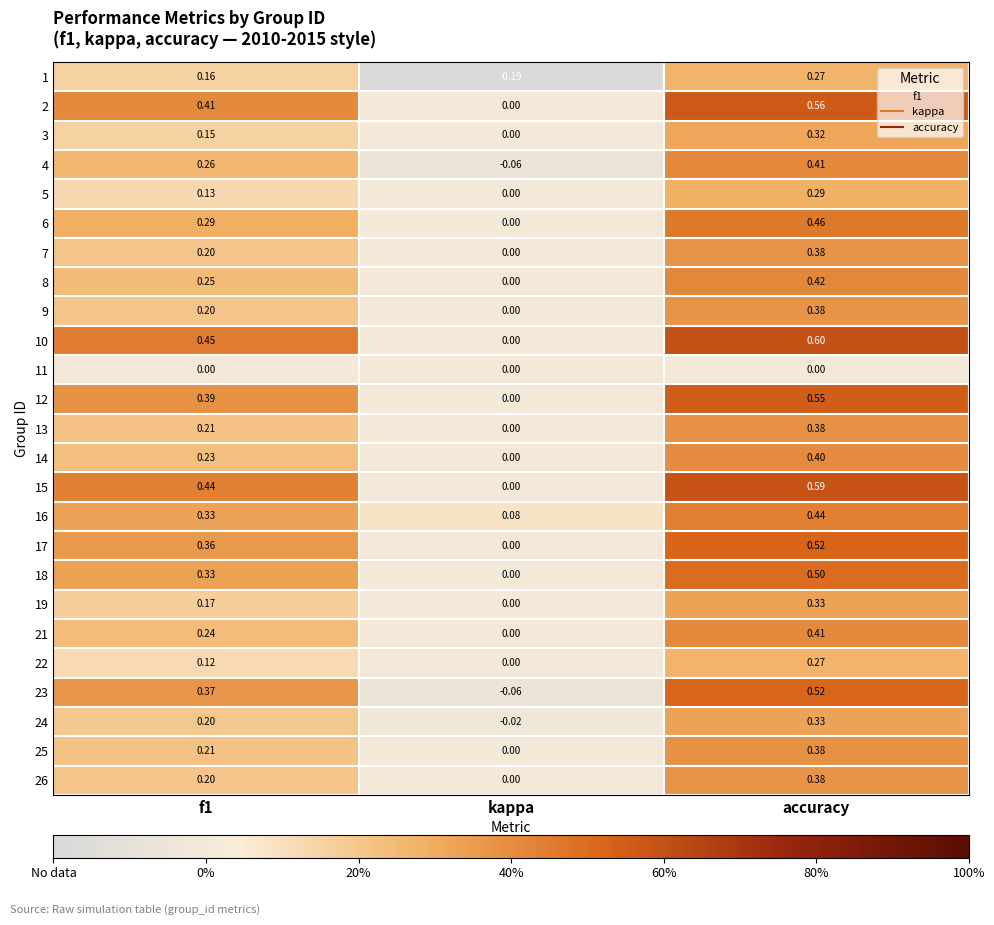

At which category is the sum across all series the highest?

accuracy